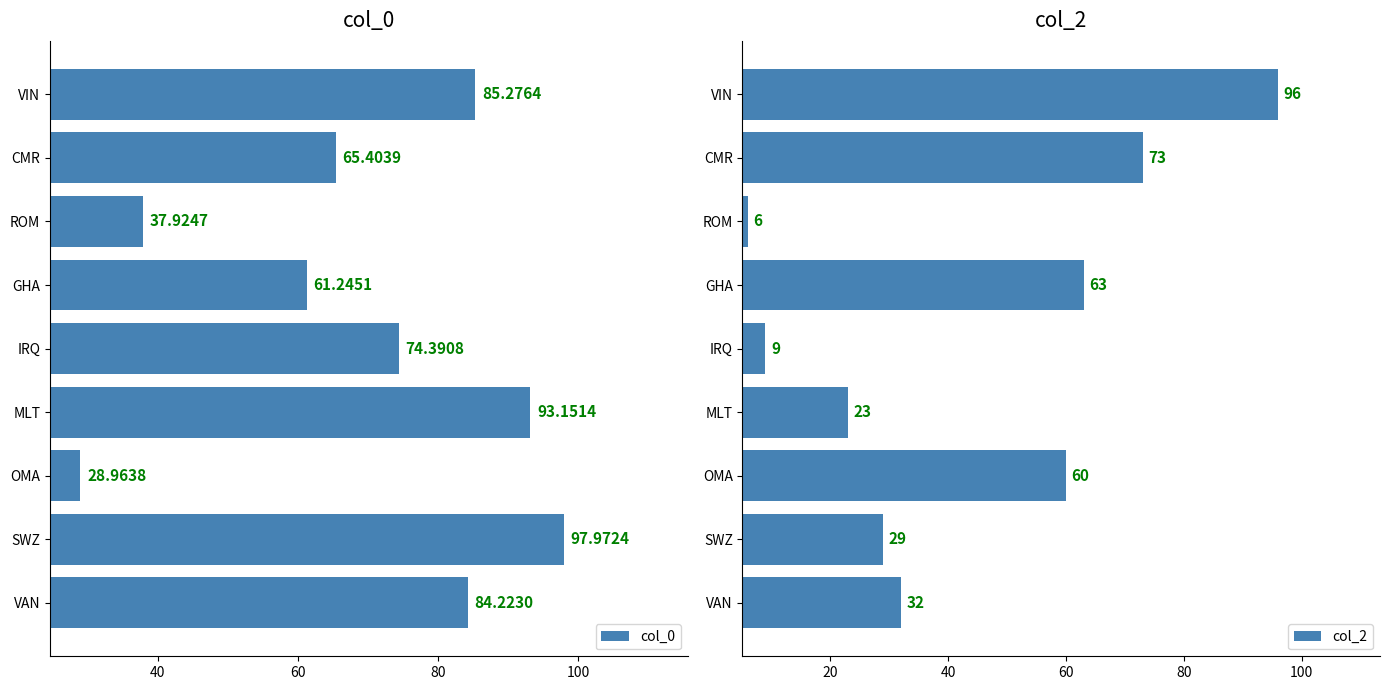

Which category has the highest value in the col_0 series?

SWZ